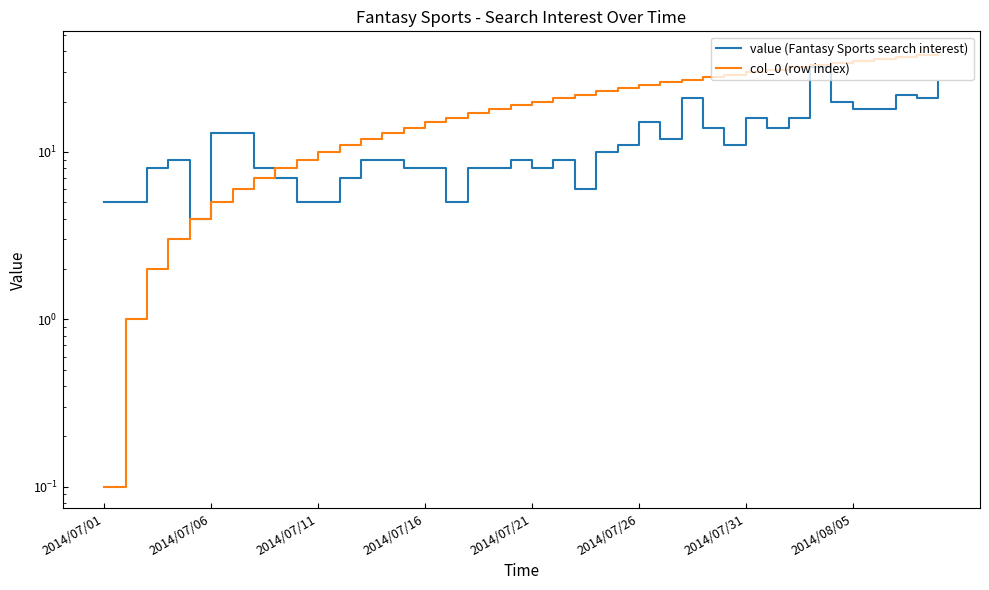

At 29, list the series in order from smallest to largest.

value (Fantasy Sports search interest), col_0 (row index)